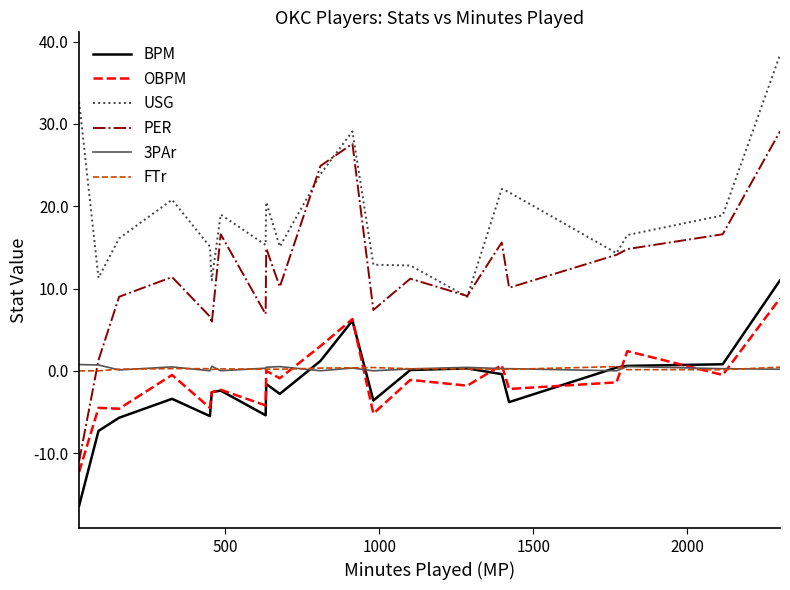

In 3PAr, how many points are lower than both neighbors (excluding endpoints)?

6